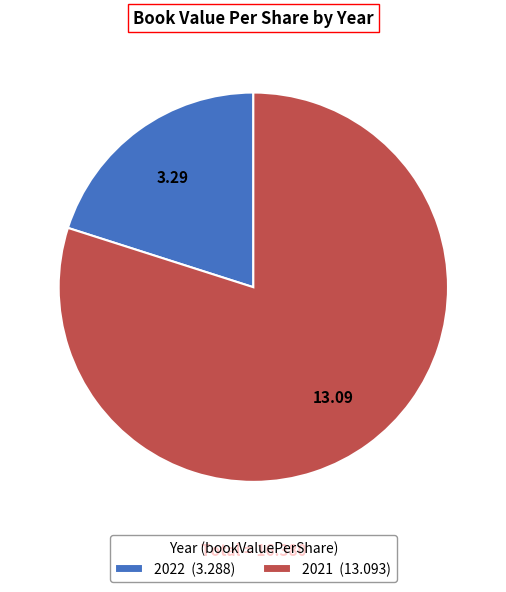

How many segments does this pie chart have?

2